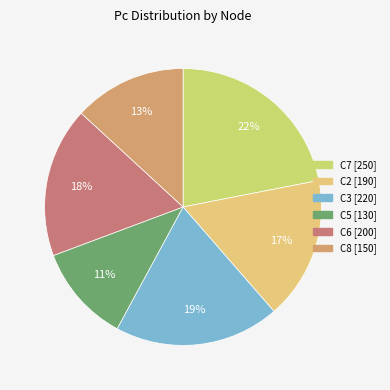

How many slices are in this pie chart?

6